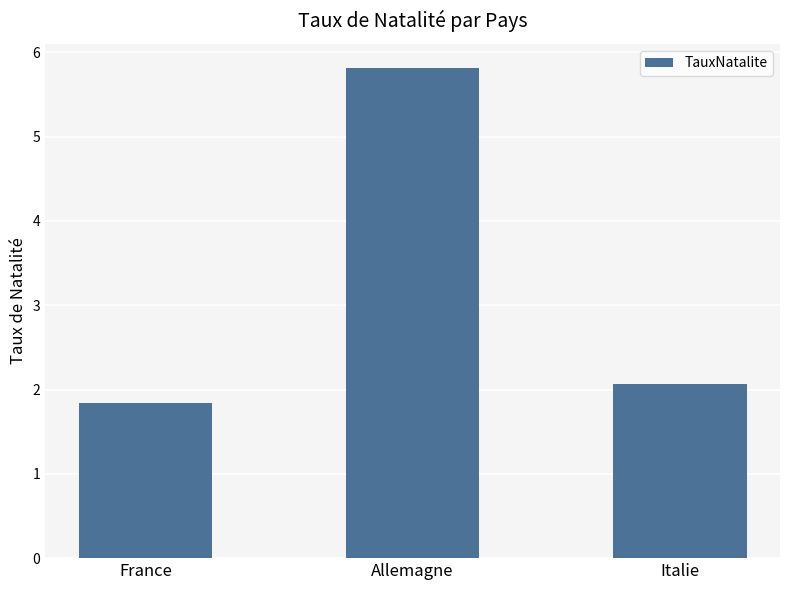

How many bars are there in total?

3